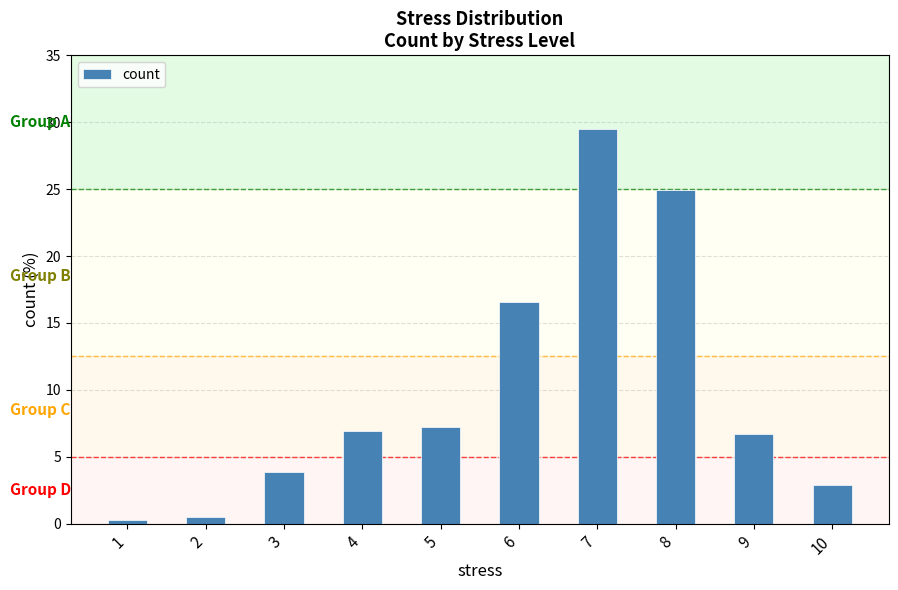

What is the difference between the second highest and second lowest values?

24.5